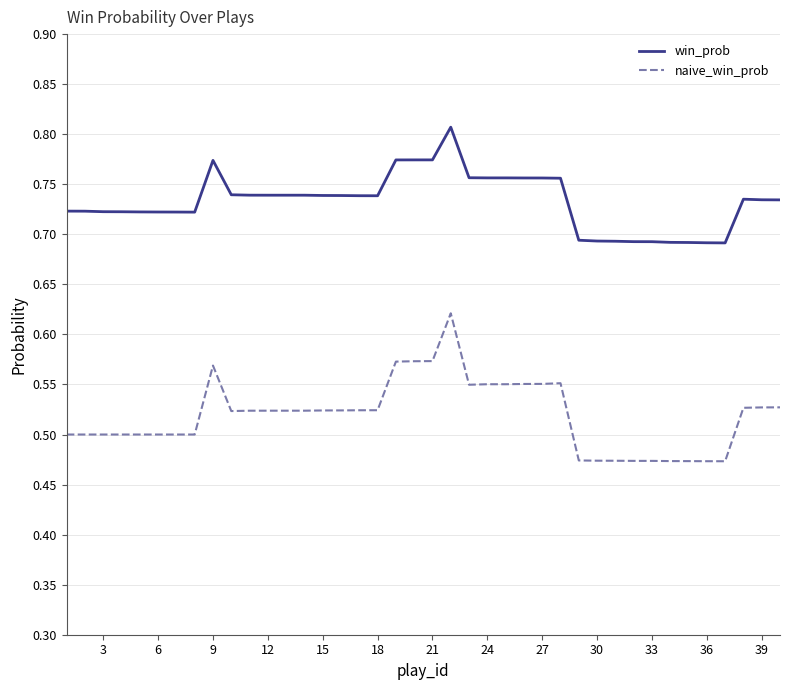

Which series has the largest total across all categories?

win_prob